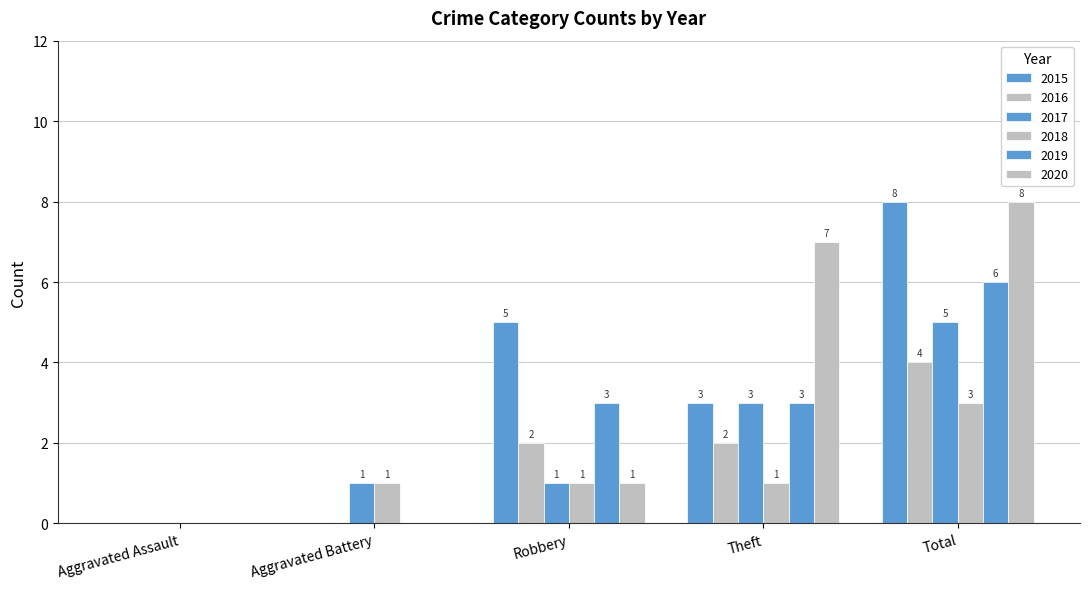

What is the maximum value for 2015?

8